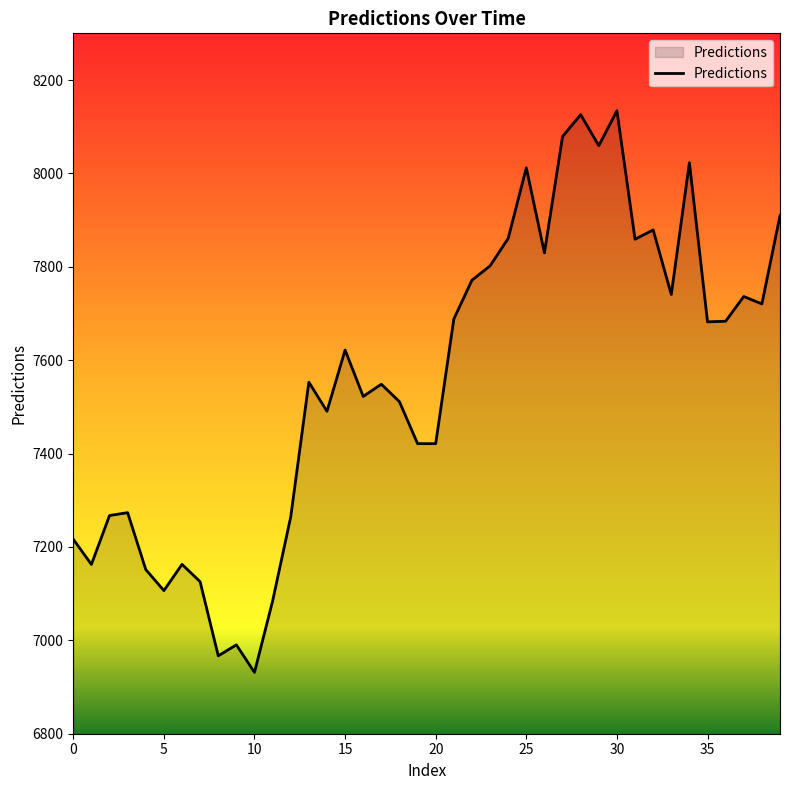

What is the maximum value shown in the chart?

8134.2